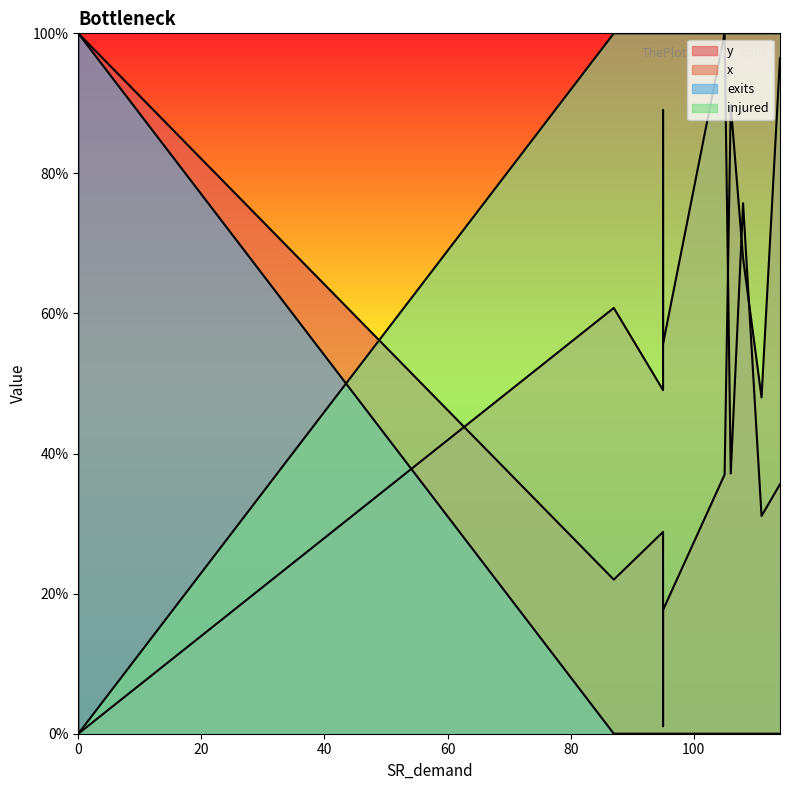

Reading left to right, transcribe all the data shown in this chart.

y: 0.7	0.9	0.4	0.3	0.0	0.2	0.2	0.5	1.0	0.0	1.0
x: 0.8	0.4	1.0	0.5	0.9	0.6	0.6	0.3	0.4	0.0	0.0
exits: 0.0	0.0	0.0	0.0	0.0	0.0	0.0	0.0	0.0	1.0	1.0
injured: 1.0	1.0	1.0	1.0	1.0	1.0	1.0	1.0	1.0	0.0	0.0